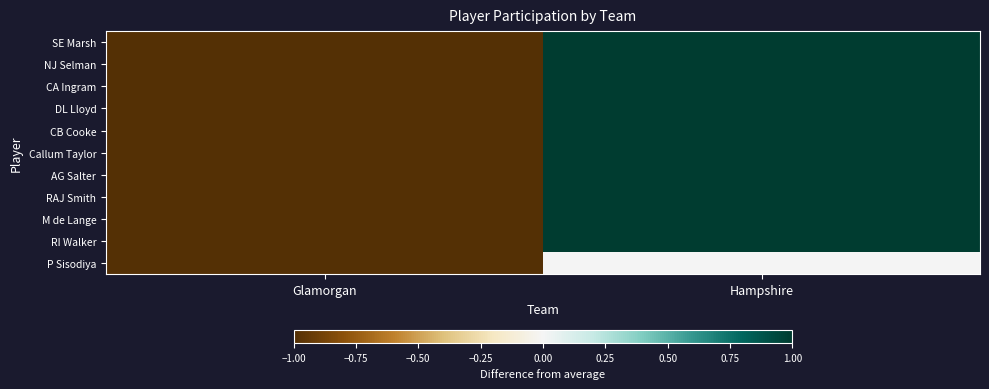

At which category does the chart reach its peak across all series?

Hampshire